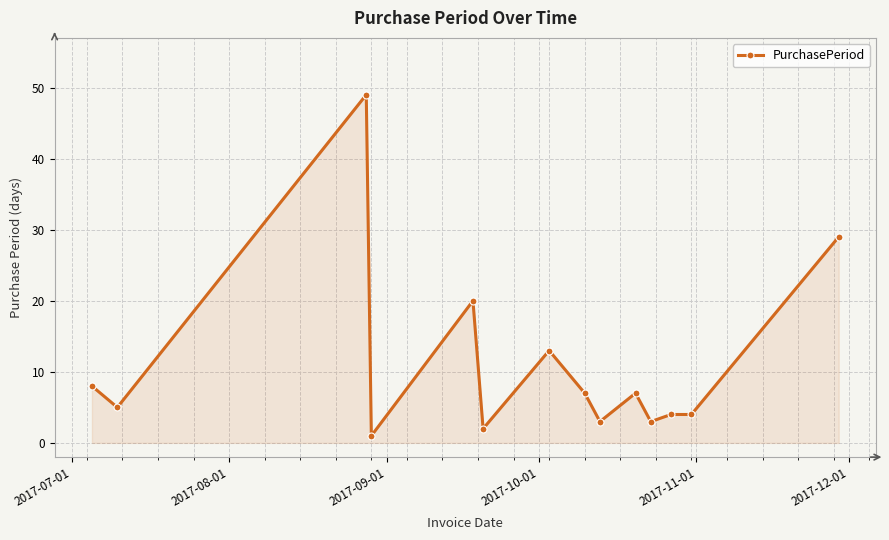

What is the greatest value displayed?

49